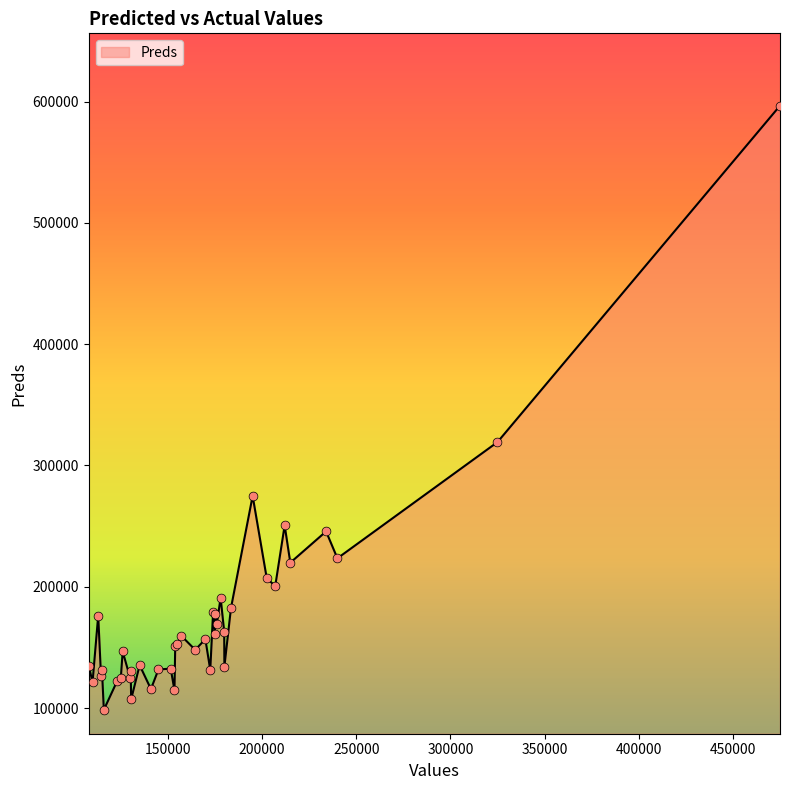

Which series has the largest total across all categories?

Preds